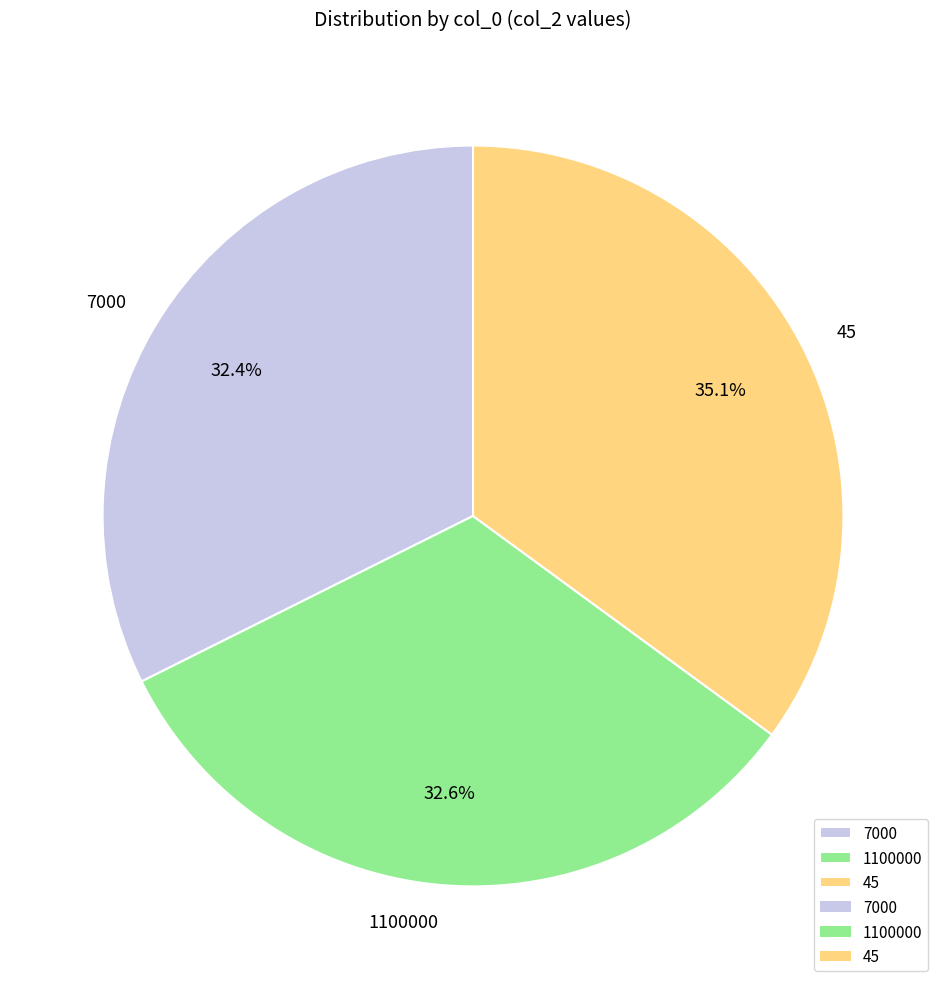

The 45 slice represents 29% of the pie. True or false?

False